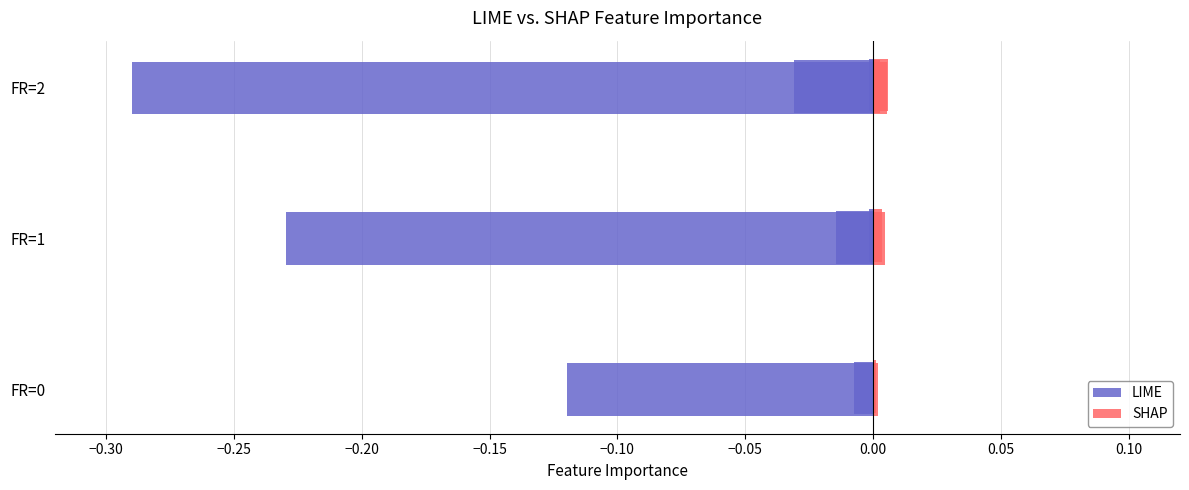

Which series has the largest total across all categories?

SHAP